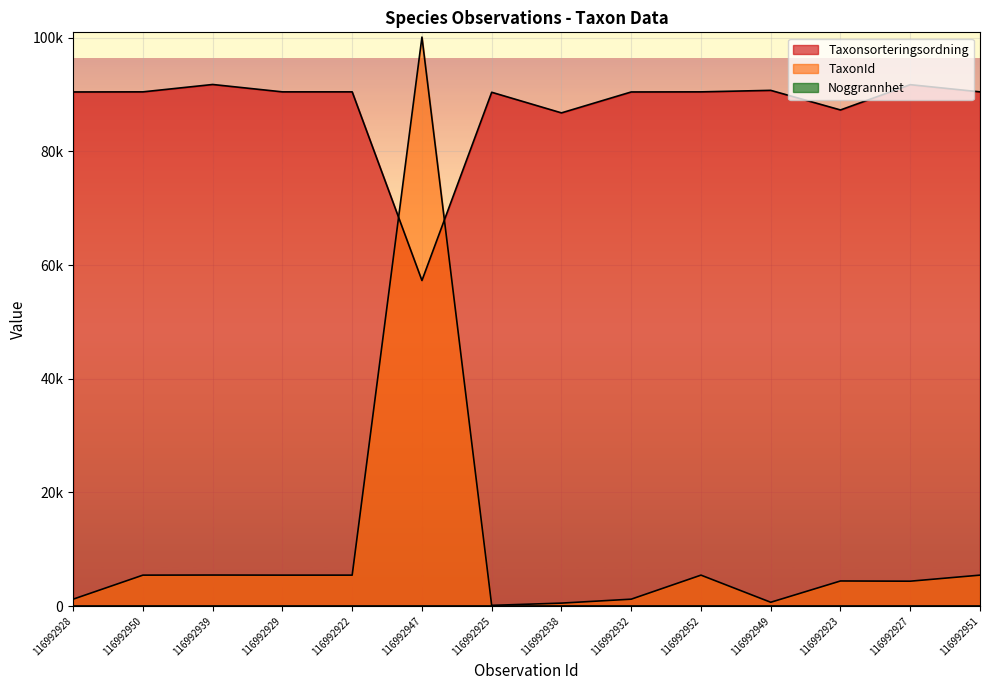

Is it true that Taxonsorteringsordning equals 161279 at 116992927?

False